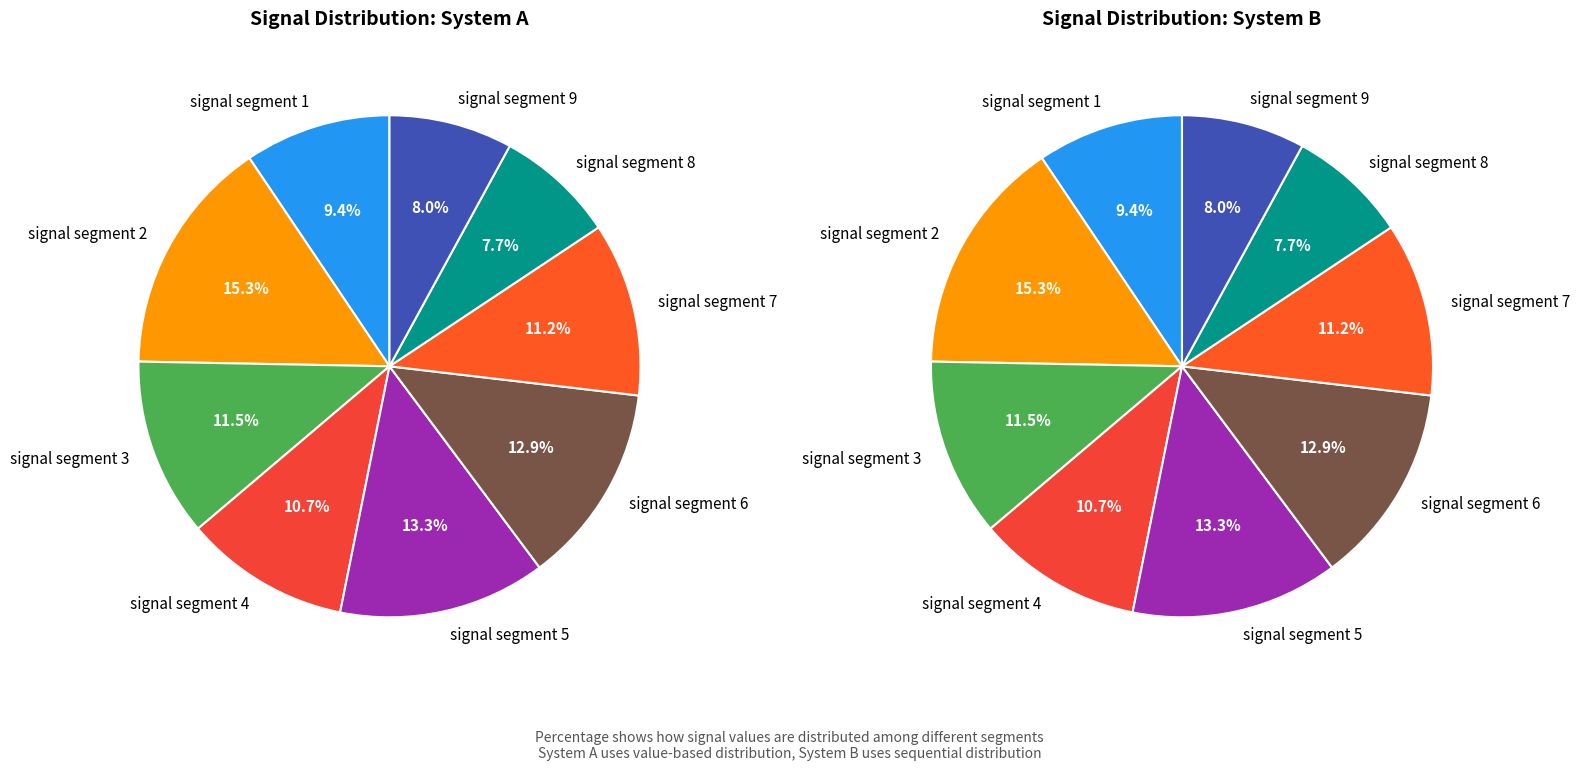

To the nearest percent, what is the average slice percentage?

11%